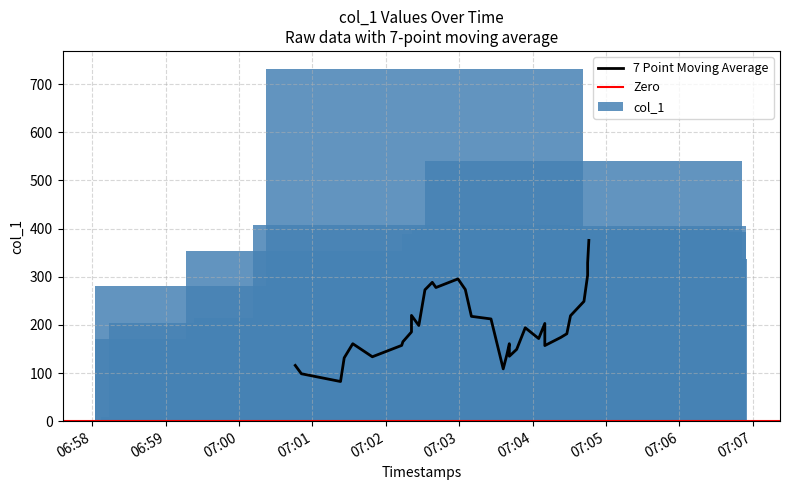

True or false: the data shows 171.3 at 06:58.

True